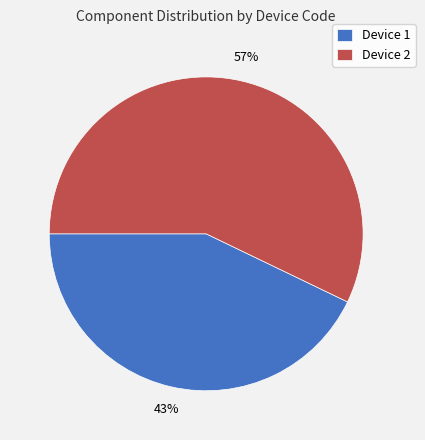

Is the sum of Device 1 and Device 2 greater than half?

Yes